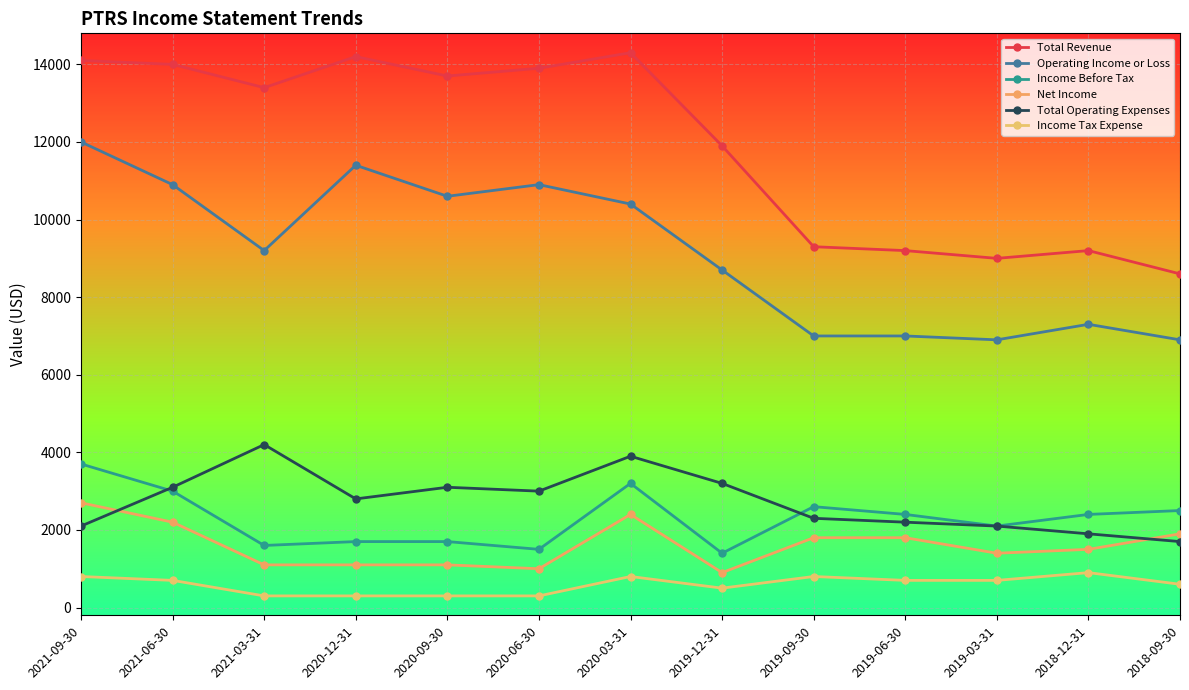

Is this an area chart (filled region under the line)?

No